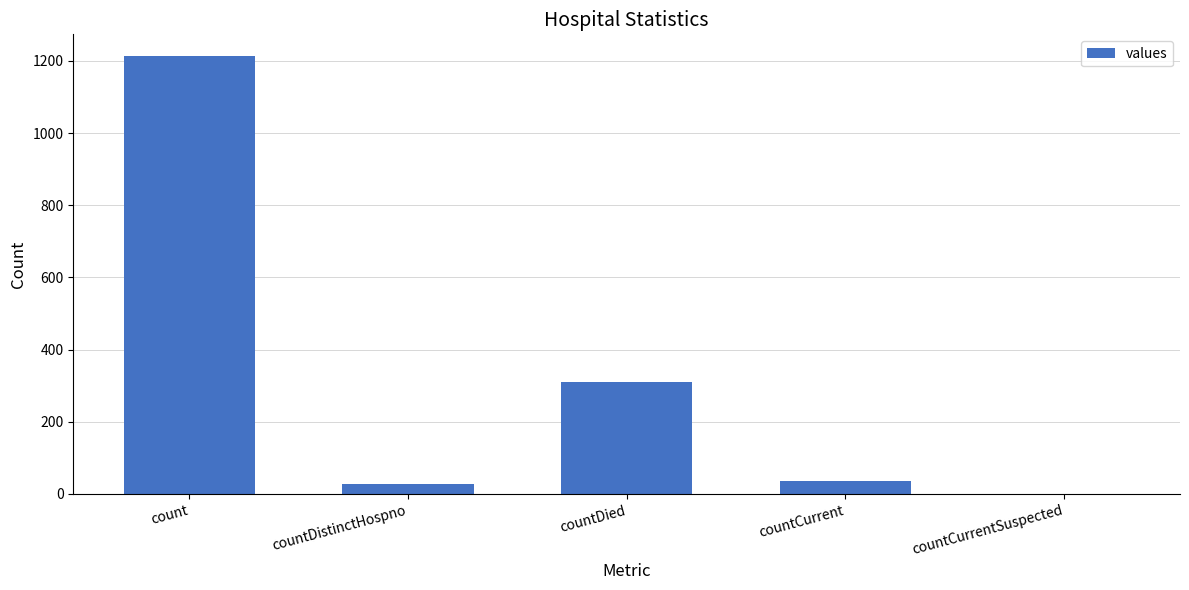

Reading left to right, transcribe all the data shown in this chart.

1213	27	310	37	0